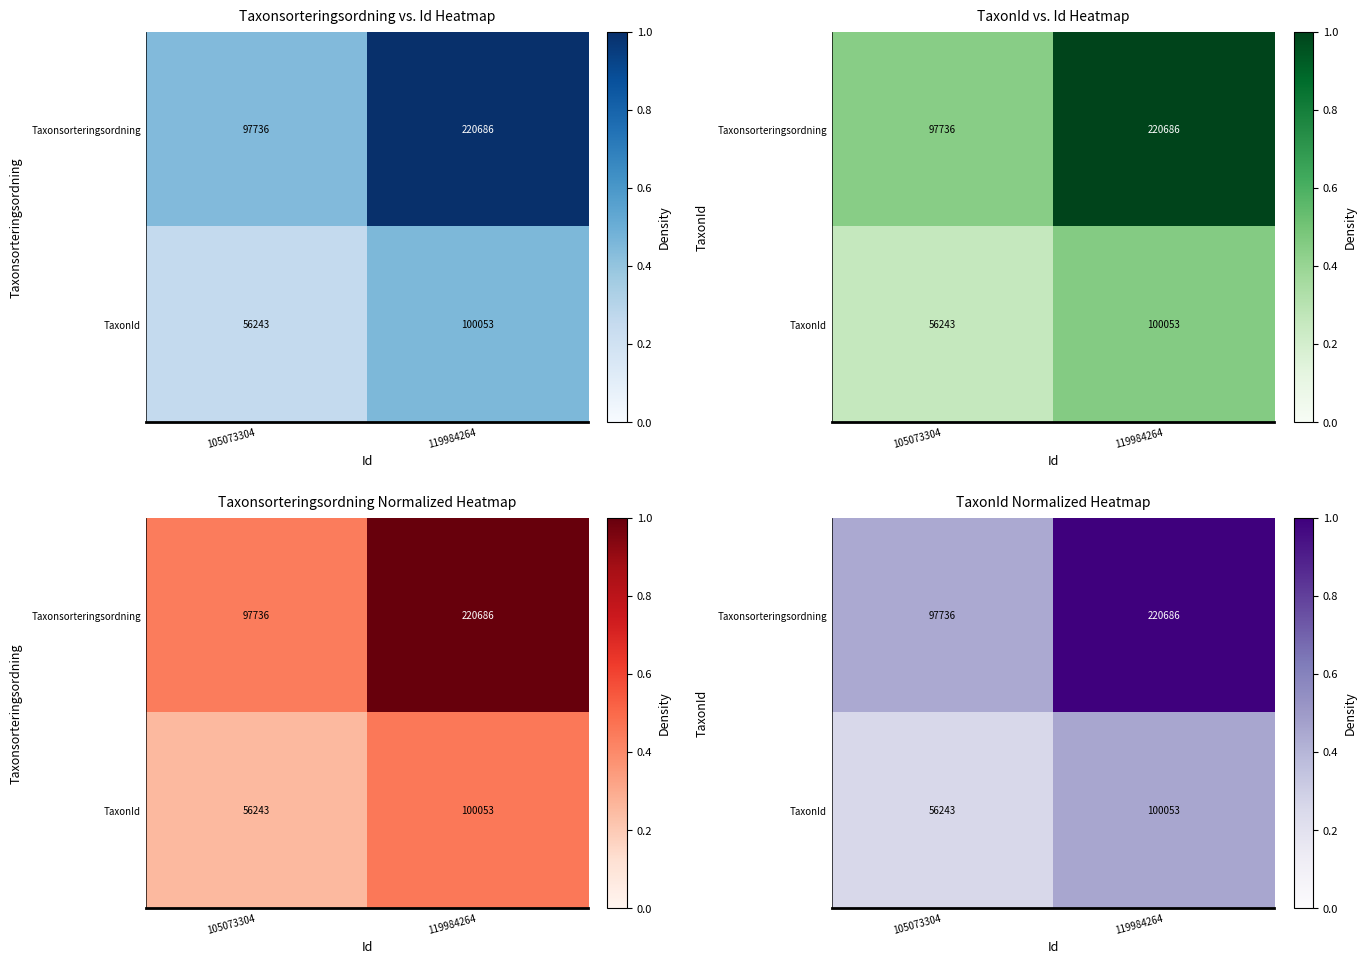

Which series changed the most between 105073304 and 119984264?

Taxonsorteringsordning